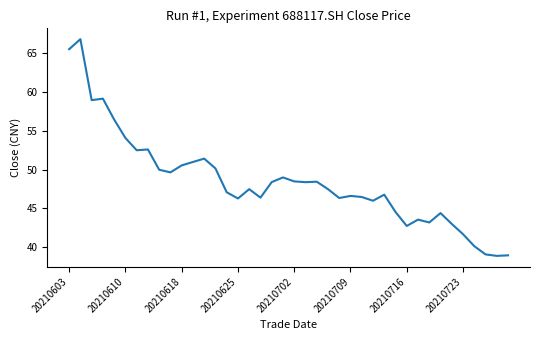

What is the maximum value shown in the chart?

66.8